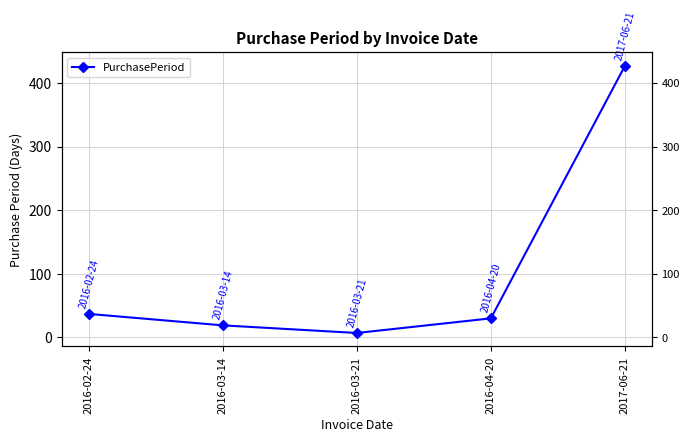

The value at 2016-03-21 is 12. True or false?

False